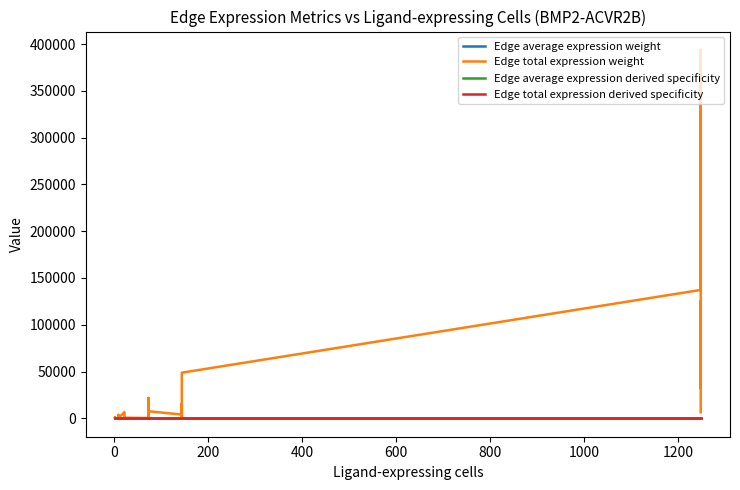

At how many categories does at least one series exceed 127222?

2